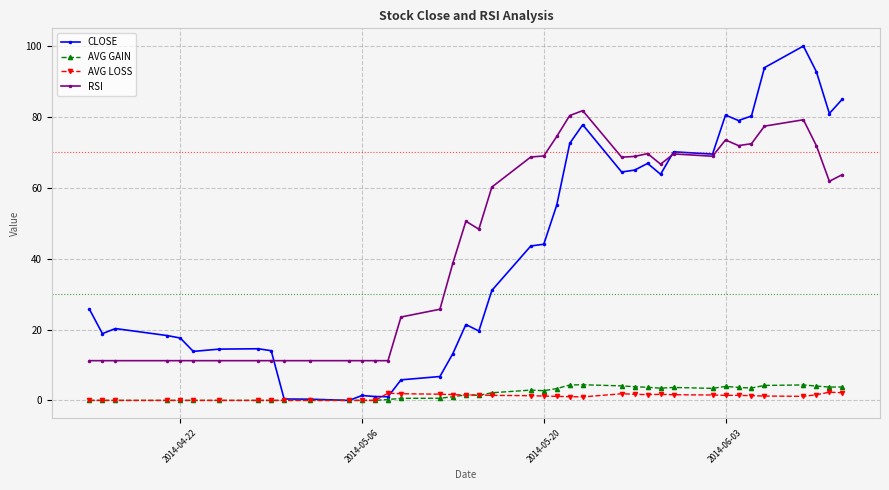

True or false: AVG GAIN has more than 2 interior local peaks.

True